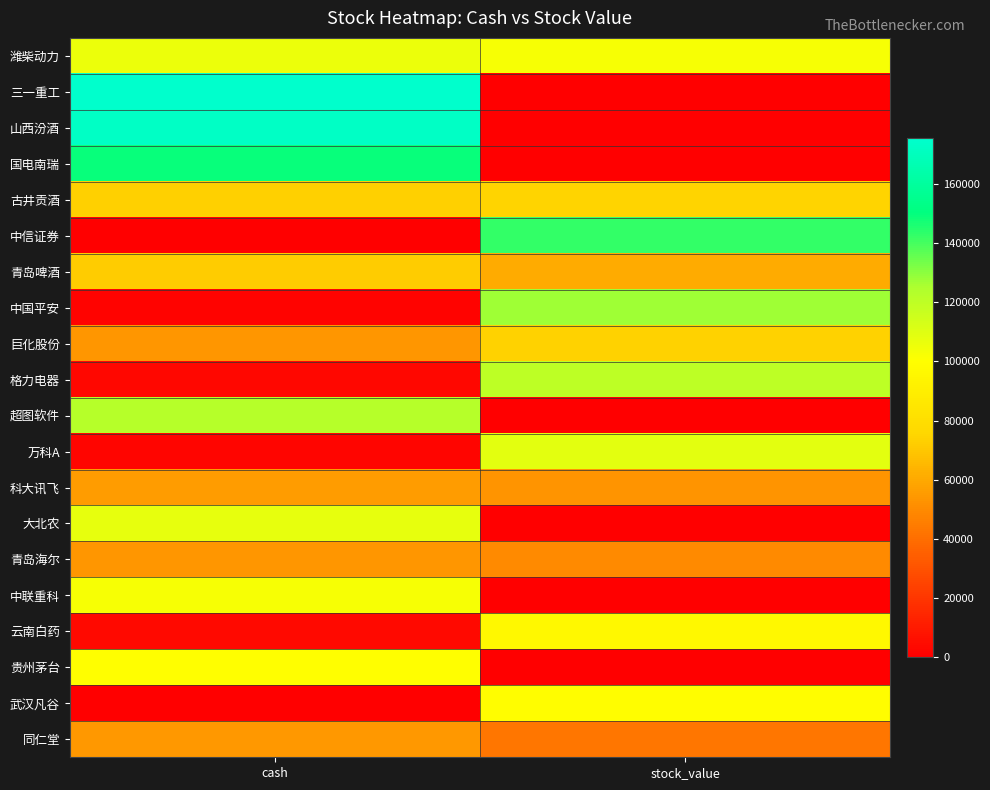

How many distinct data groups are displayed?

20